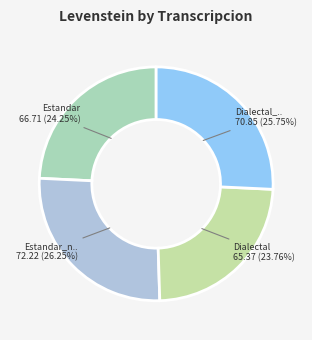

How many segments does this pie chart have?

4